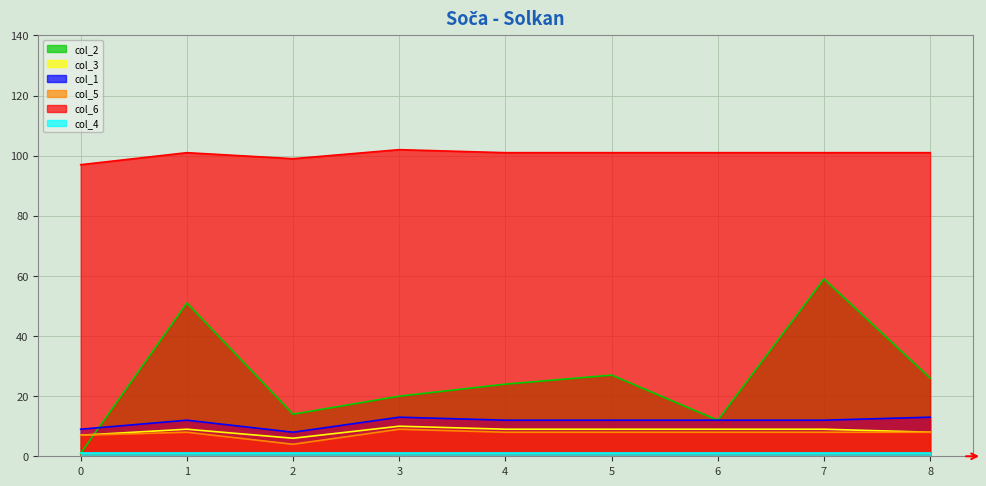

Count the number of categories in the chart.

9